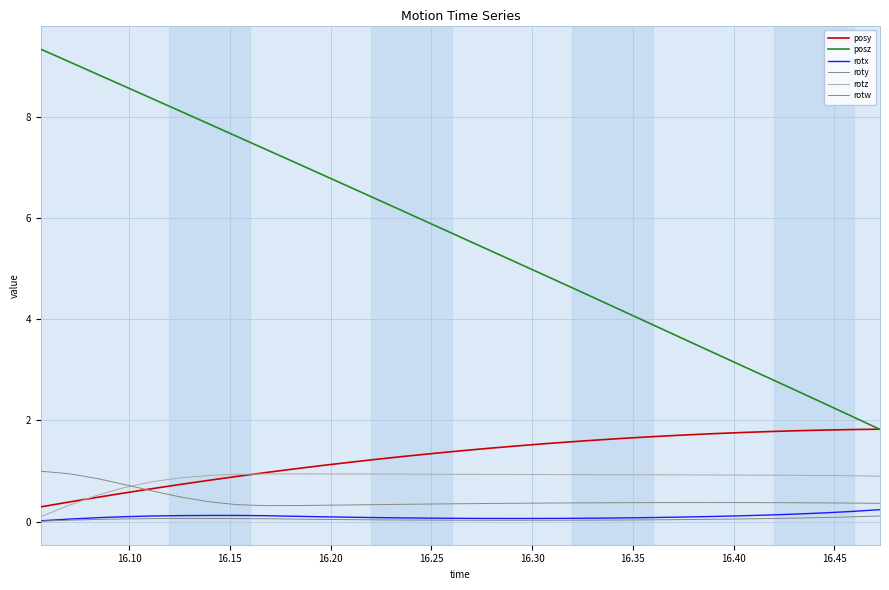

Is this an area chart (filled region under the line)?

No